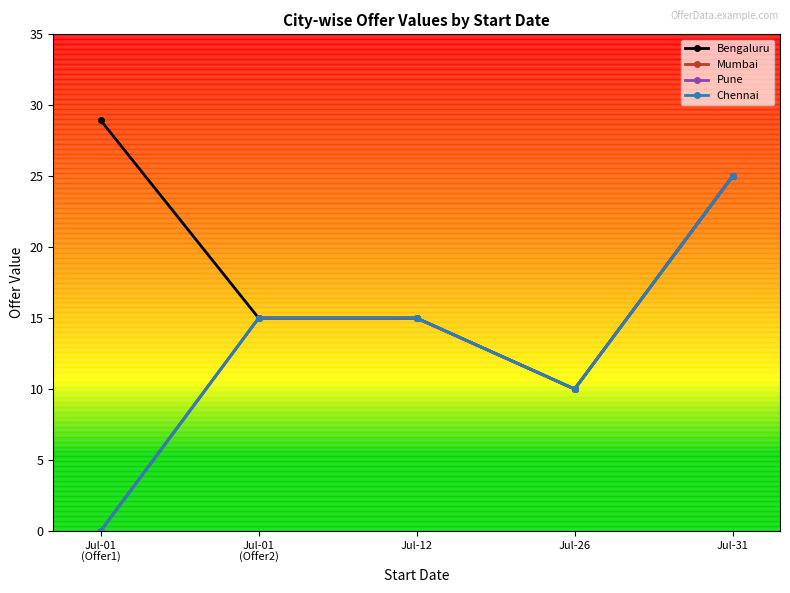

Is this an area chart (filled region under the line)?

No